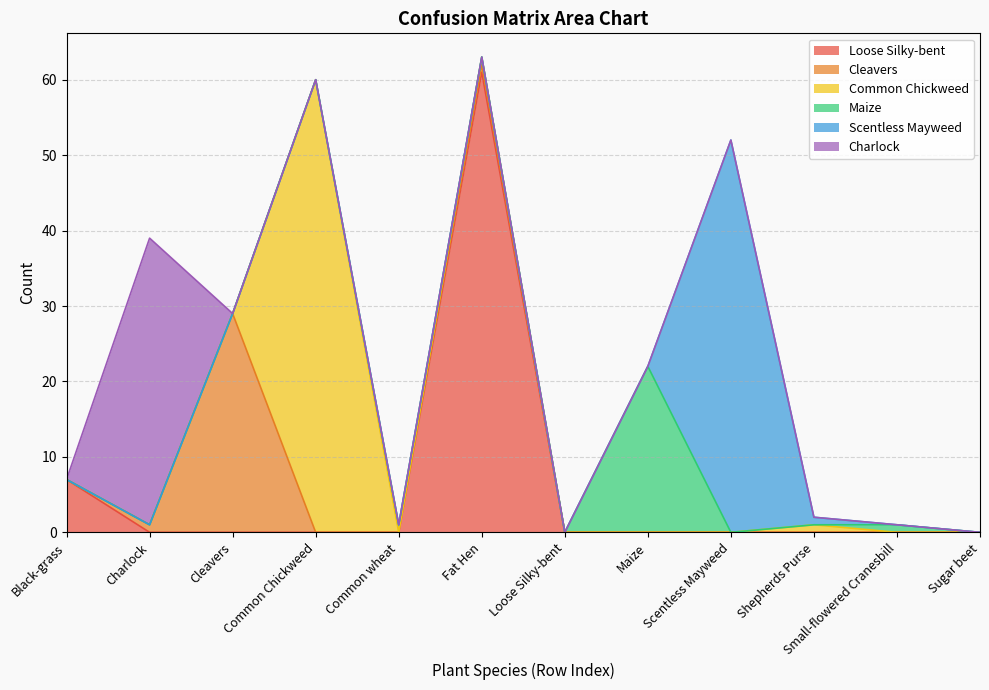

True or false: Scentless Mayweed and Maize cross at least once.

True